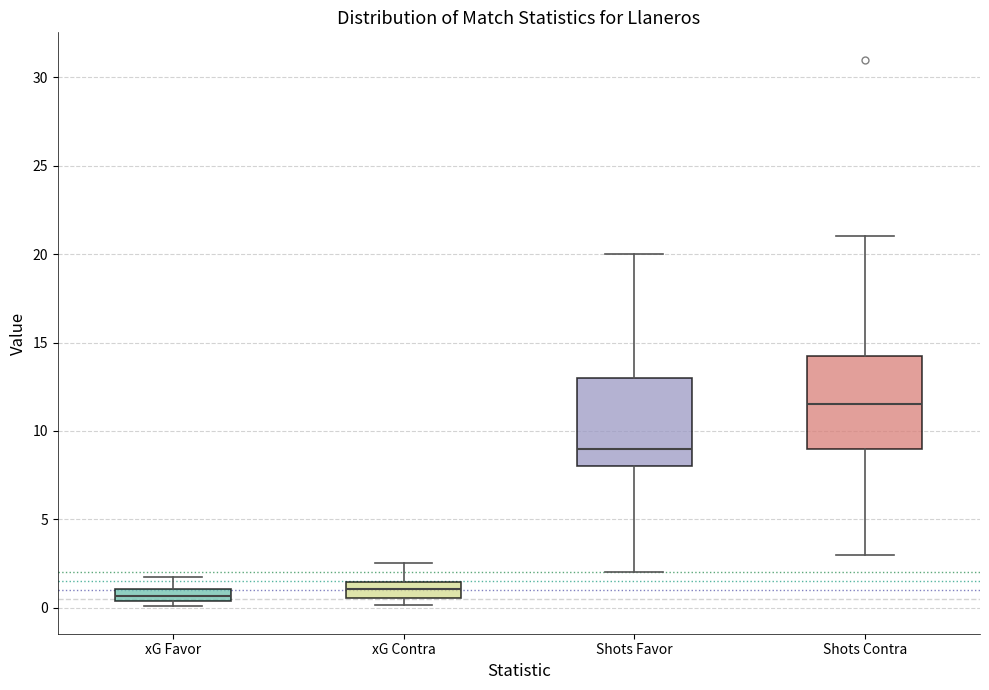

Where does the median line of the box for Shots Contra sit on the y-axis? The values are not printed on the chart, so give them approximately, as read against the axis.

11.5